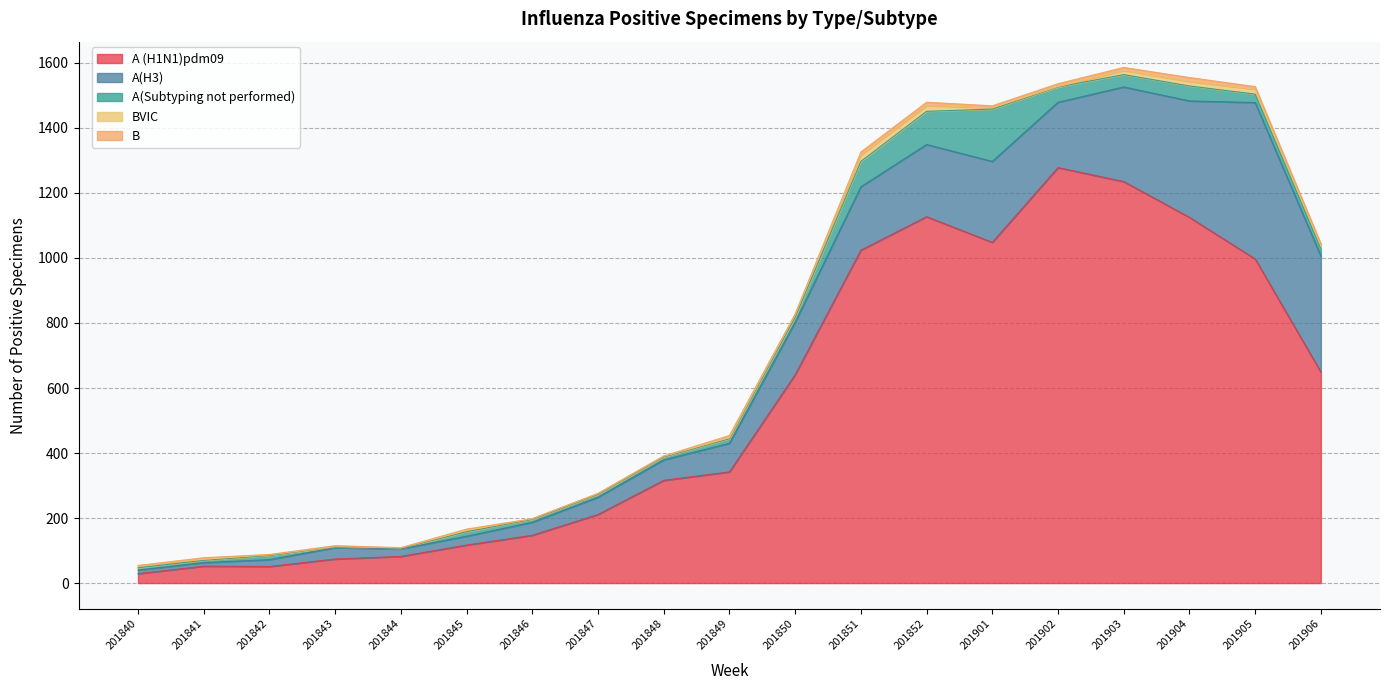

What are all the series names shown in the legend?

A (H1N1)pdm09, A(H3), A(Subtyping not performed), BVIC, B